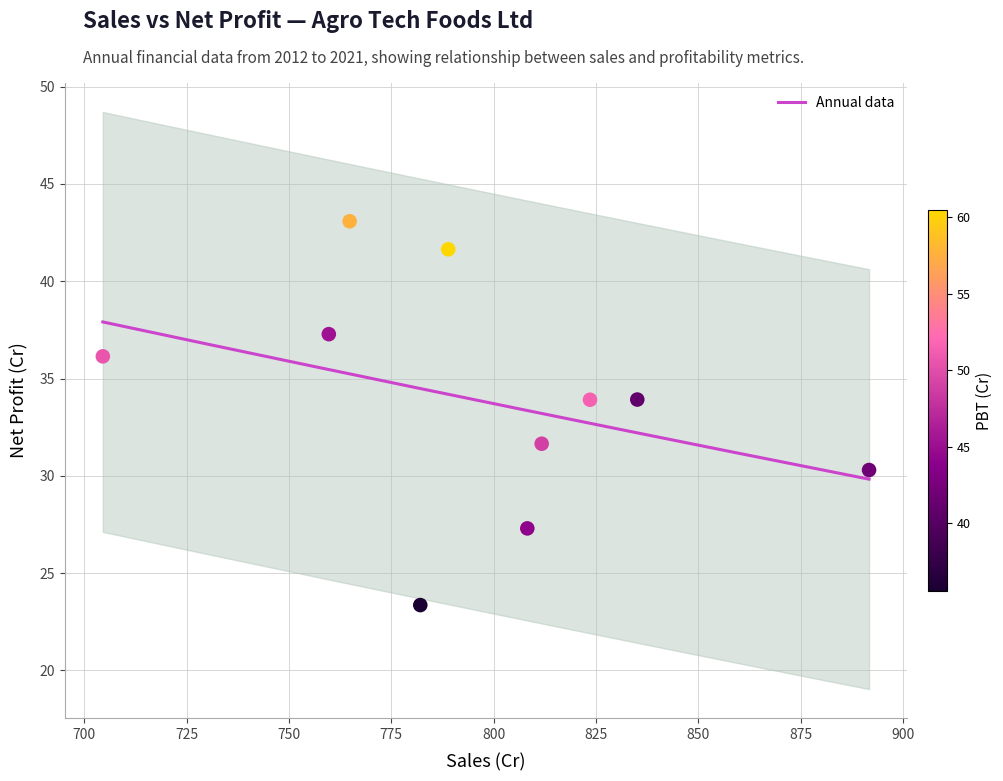

What is the range of X values (max minus min)?

187.1